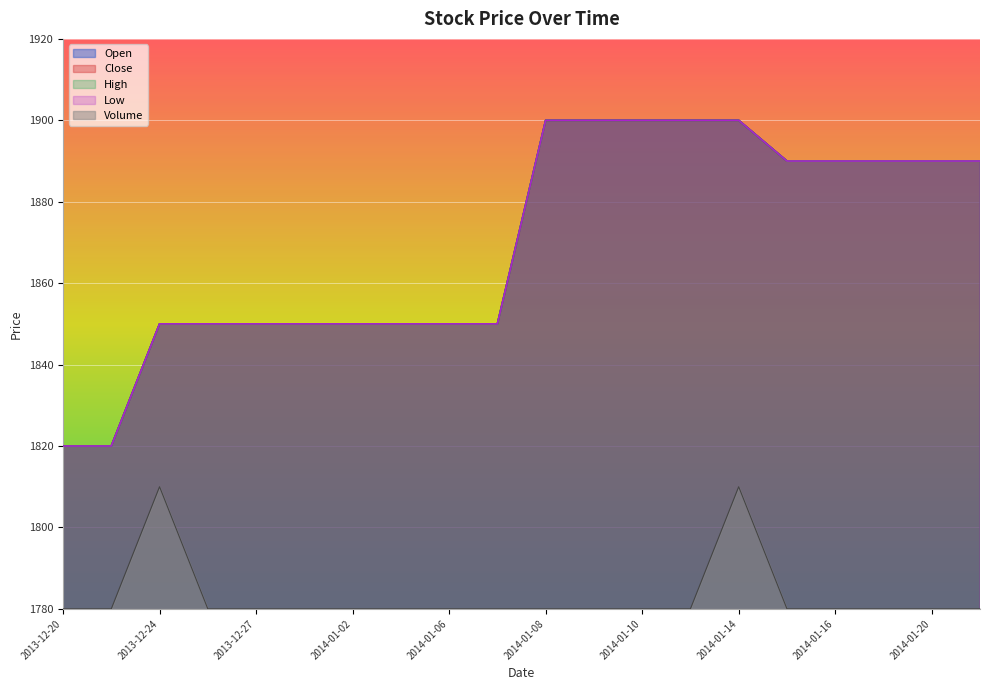

What is the difference between the second highest and minimum values in the Open series?

80